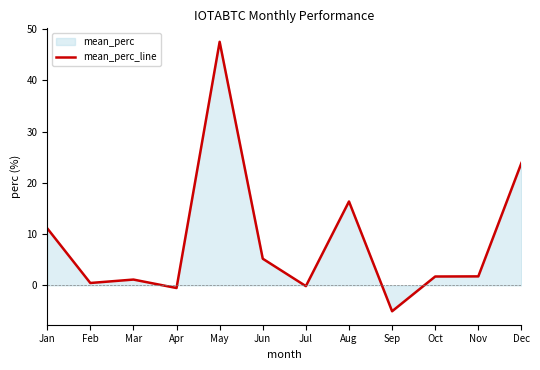

What is the average value?

8.6